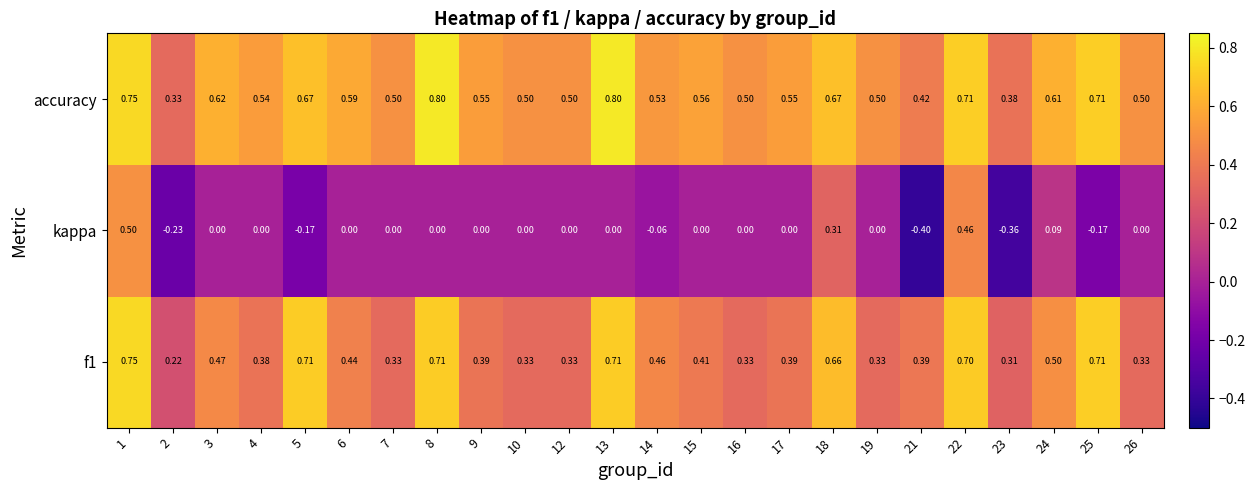

Which series has the largest total across all categories?

accuracy